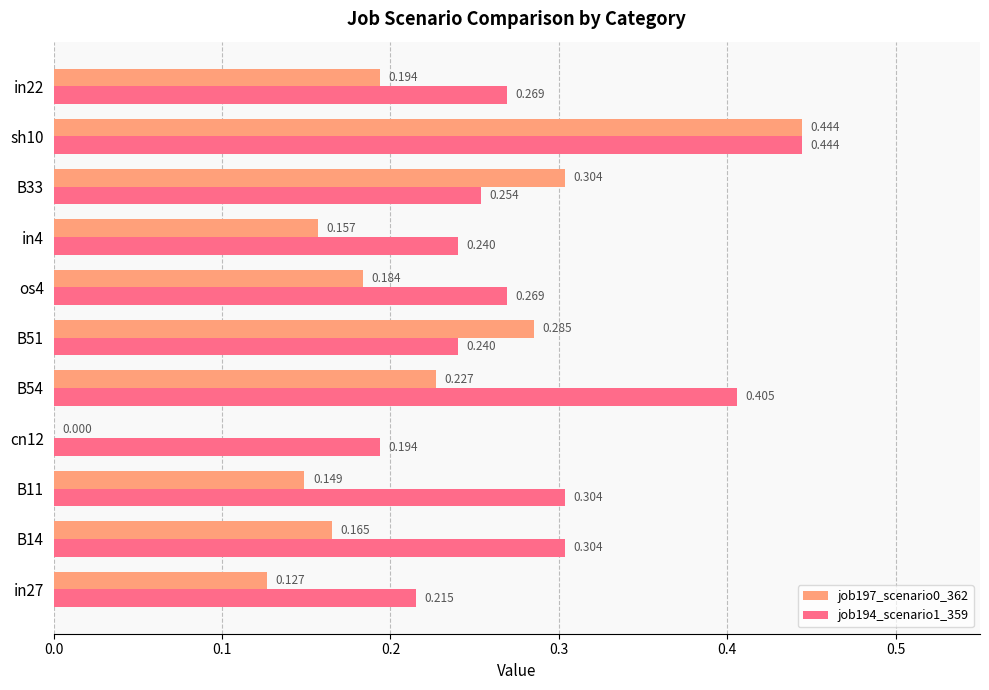

What are all the series names shown in the legend?

job197_scenario0_362, job194_scenario1_359